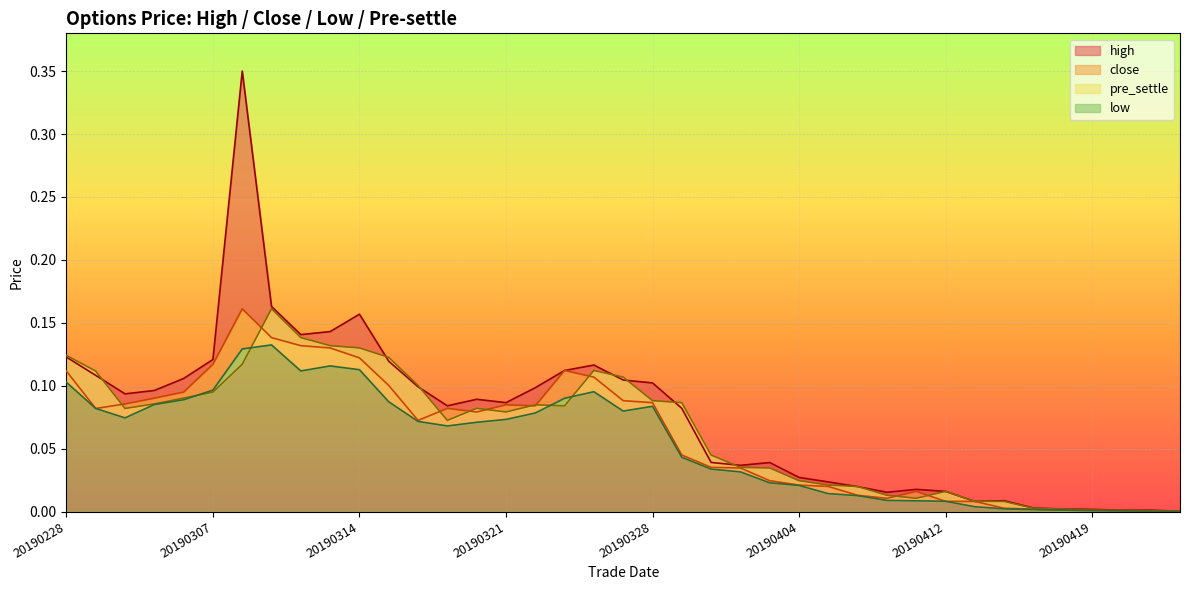

Between which two adjacent categories do low and pre_settle first intersect?

20190306 and 20190307